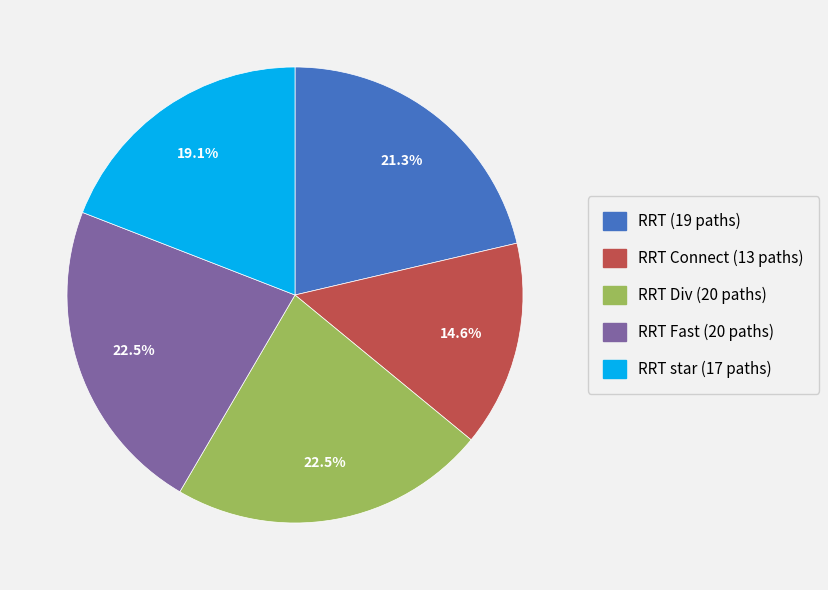

Is there any slice that represents more than half of the pie?

No